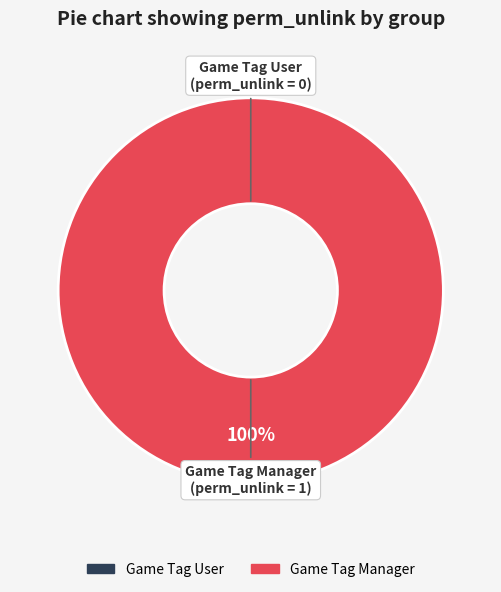

Between Game Tag Manager and Game Tag User, which is larger?

Game Tag Manager